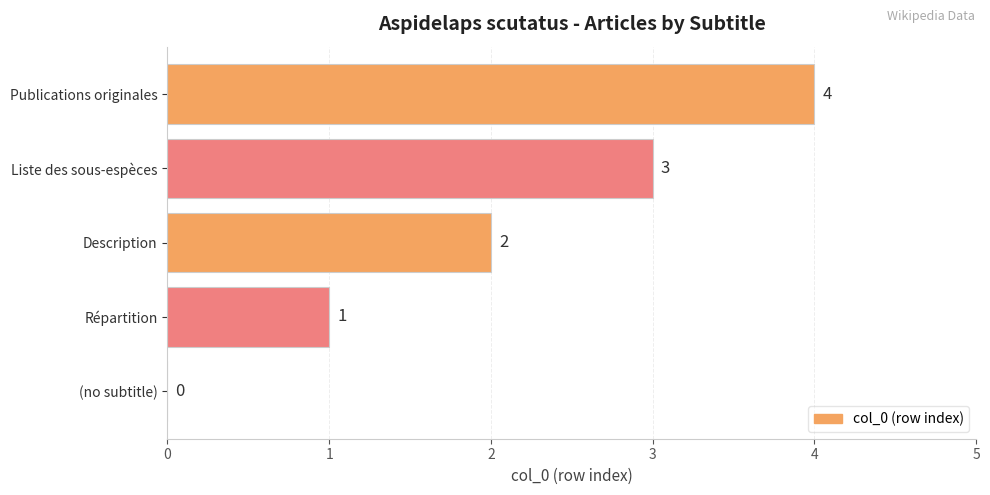

What is the greatest value displayed?

4